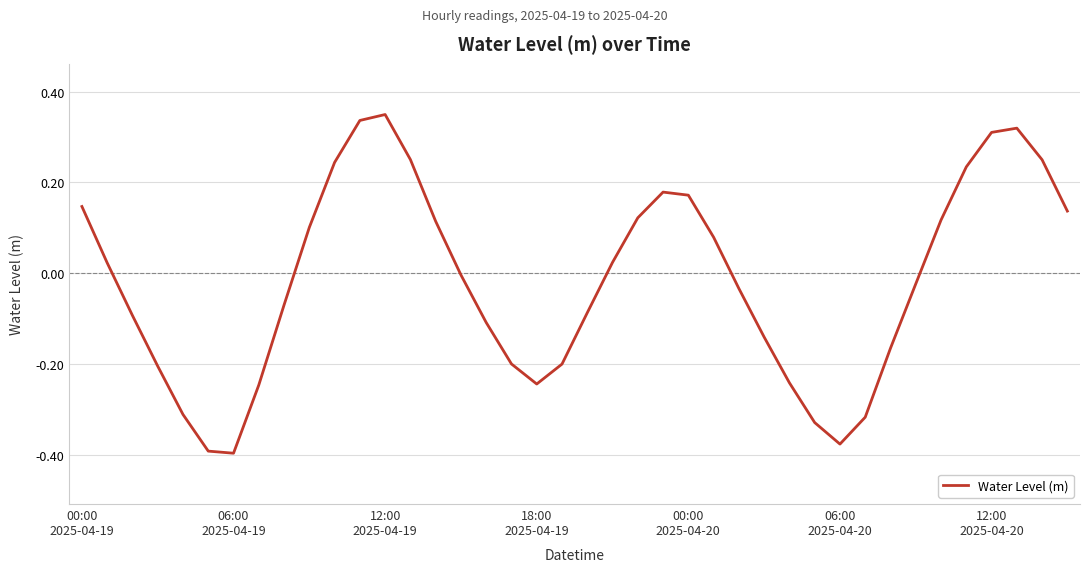

What is the difference between the maximum and minimum values?

0.7